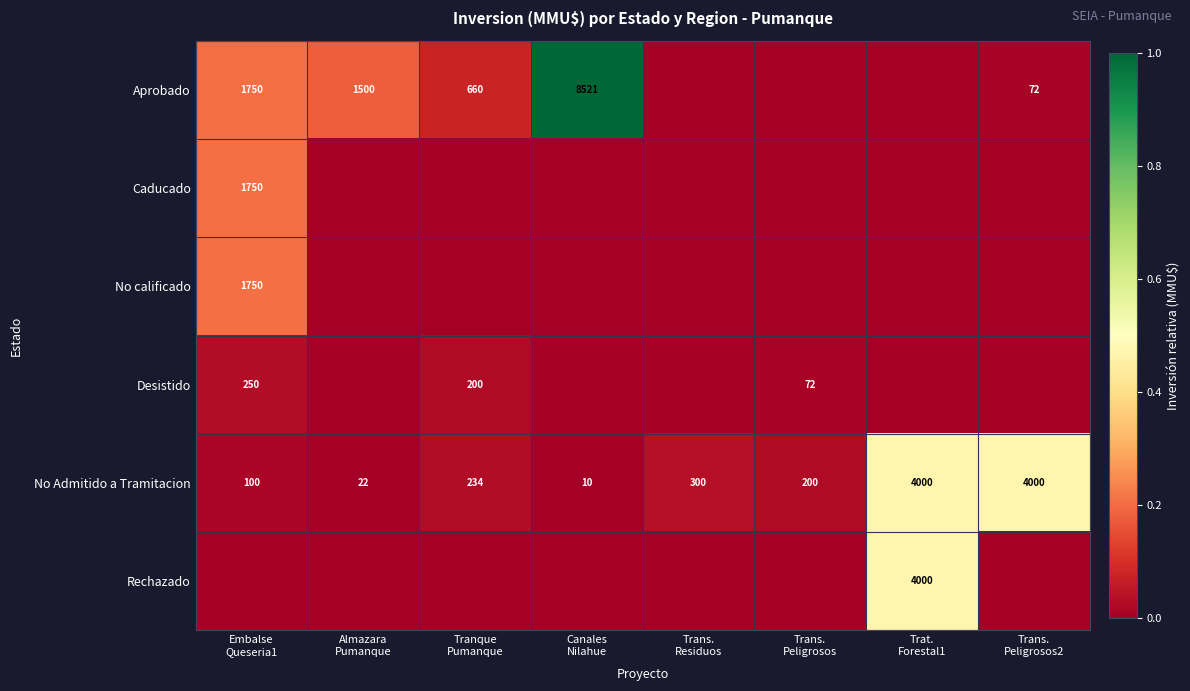

At which label does Aprobado reach its minimum?

Trans. Residuos